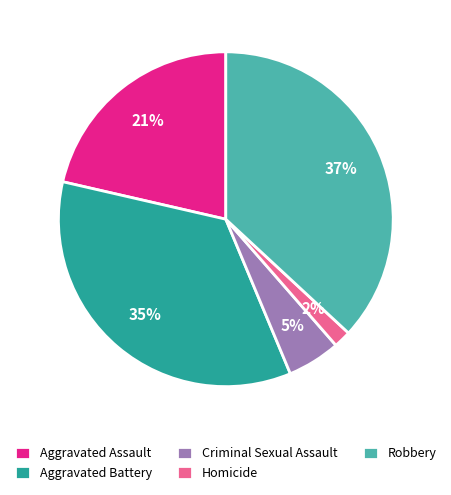

Which slice is the largest?

Robbery